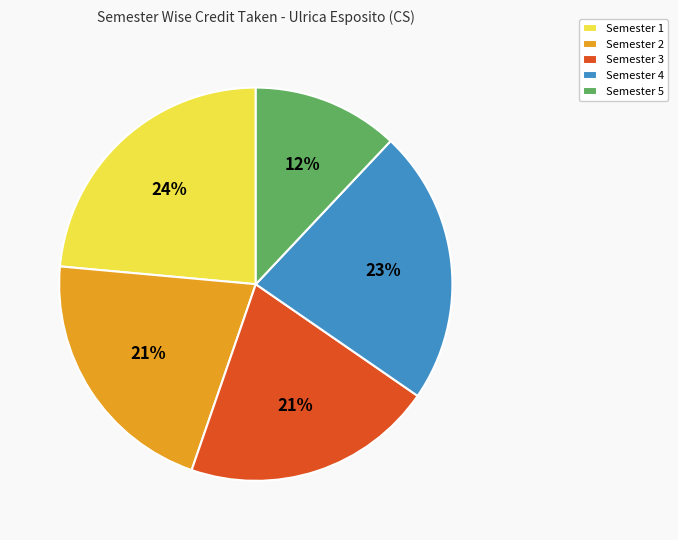

Approximately how many times larger is the value at Semester 5 compared to Semester 4?

0.5